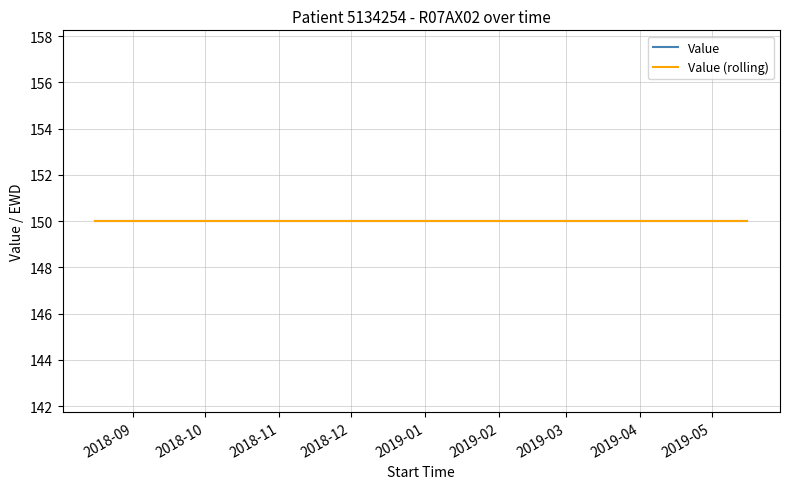

How many categories are shown in the chart?

7